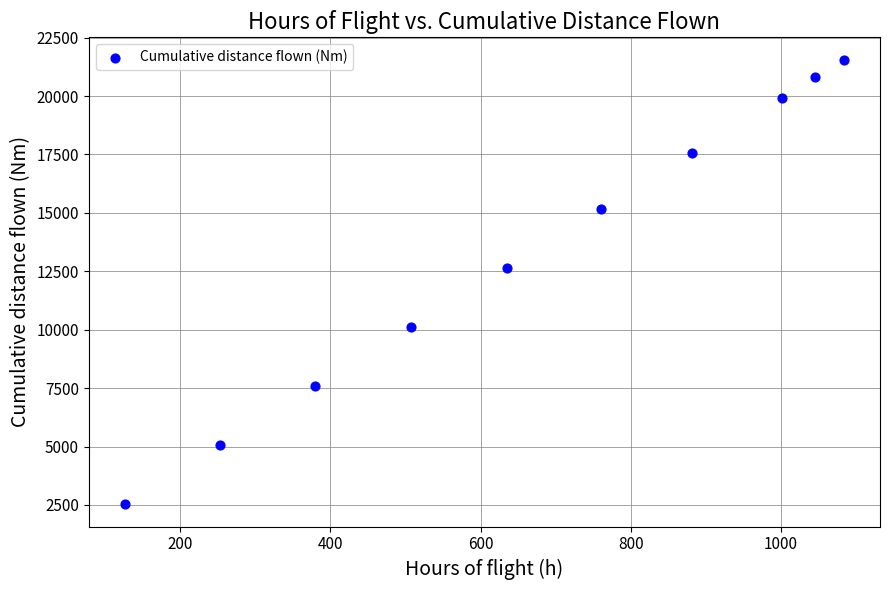

What Y value in the scatter plot is closest to 12044?

12636.0